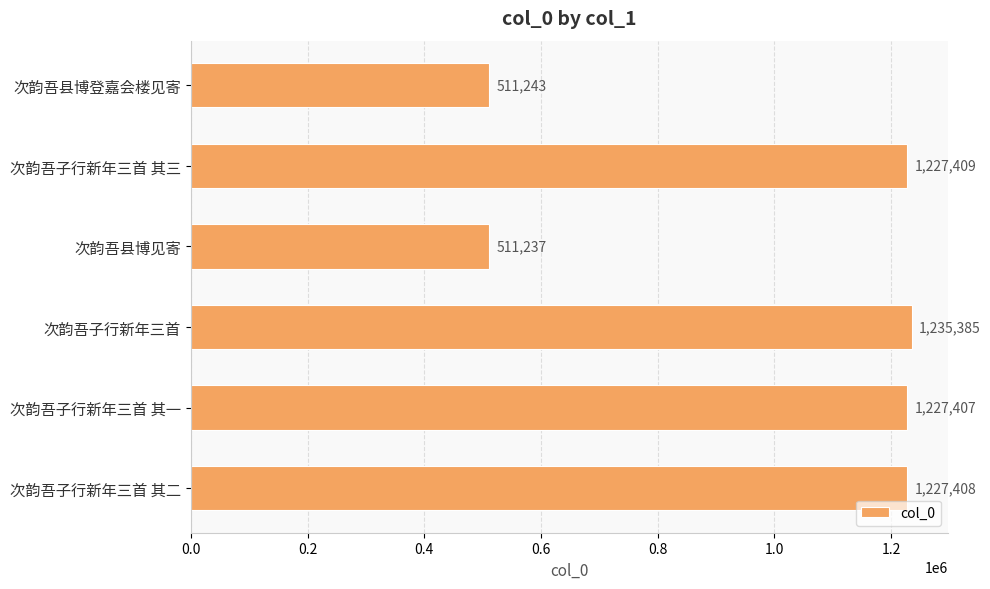

Which category has the highest value across all series?

次韵吾子行新年三首